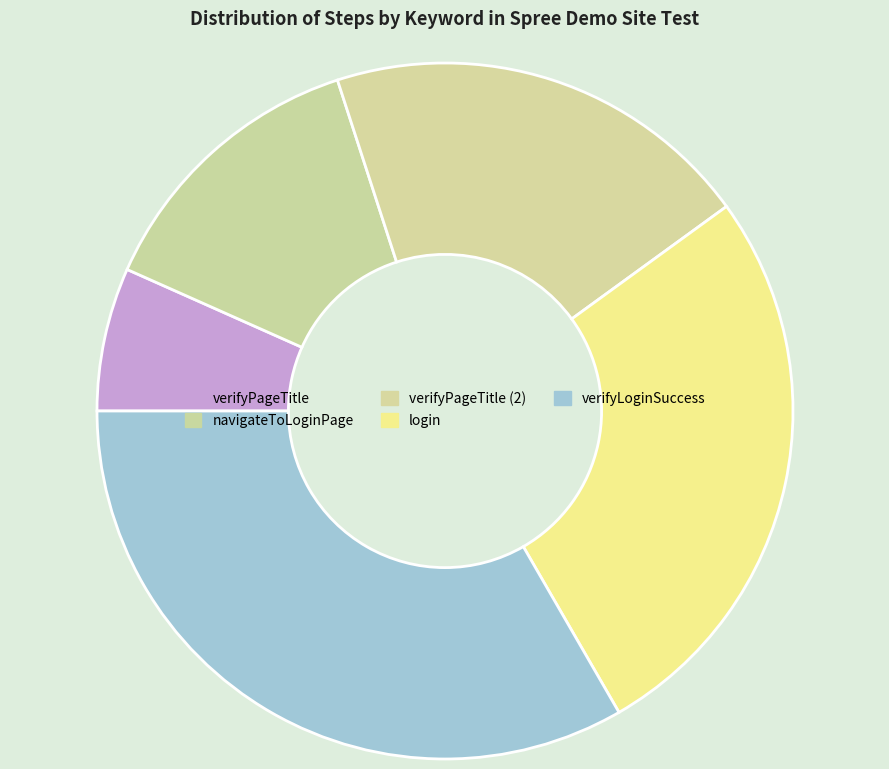

Does any single category account for the majority?

No